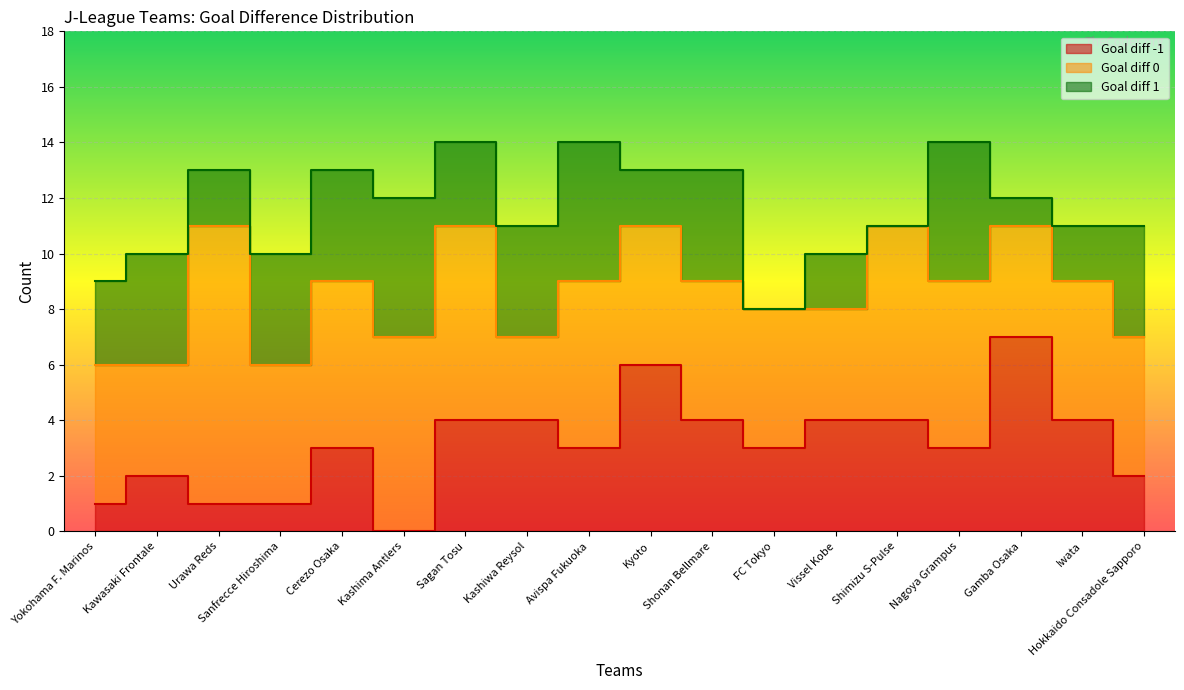

How many interior local peaks does the 0 series have?

3